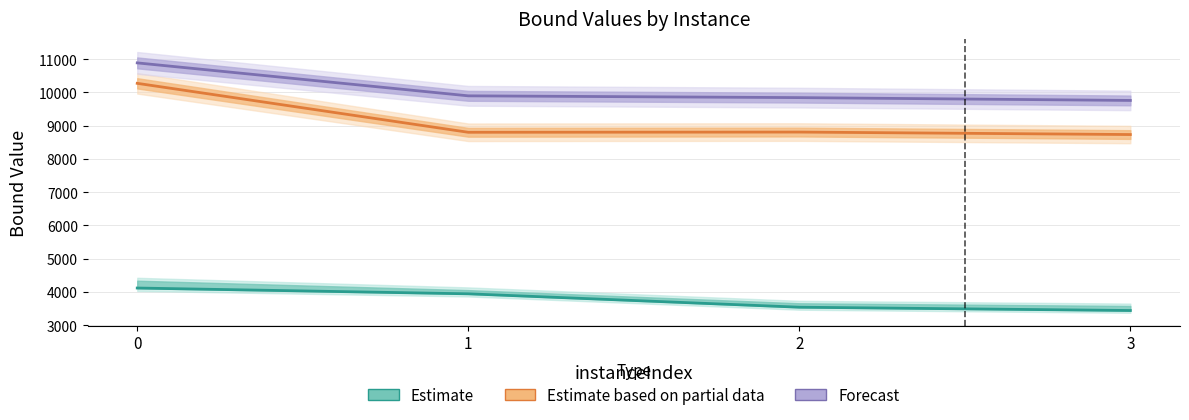

How many interior local peaks does the Estimate based on partial data series have?

1